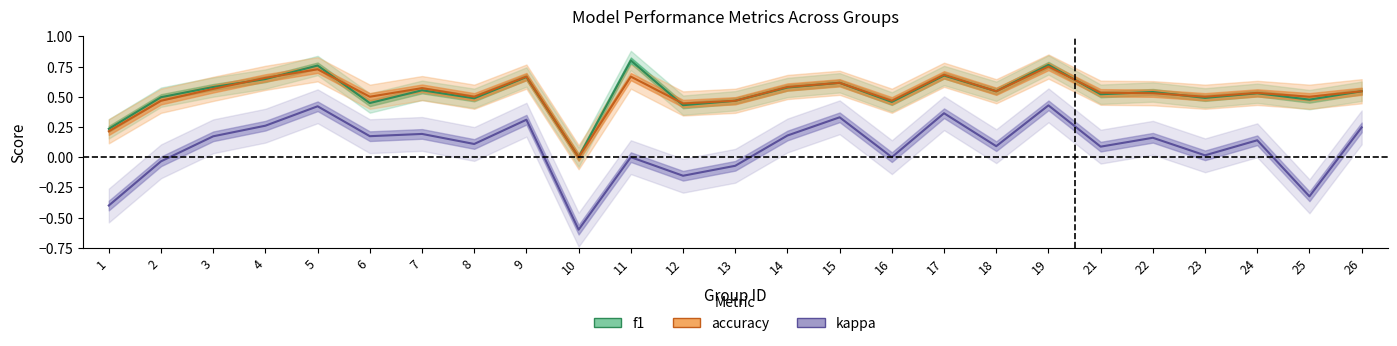

True or false: accuracy has a value of 0.6 at 3.

True